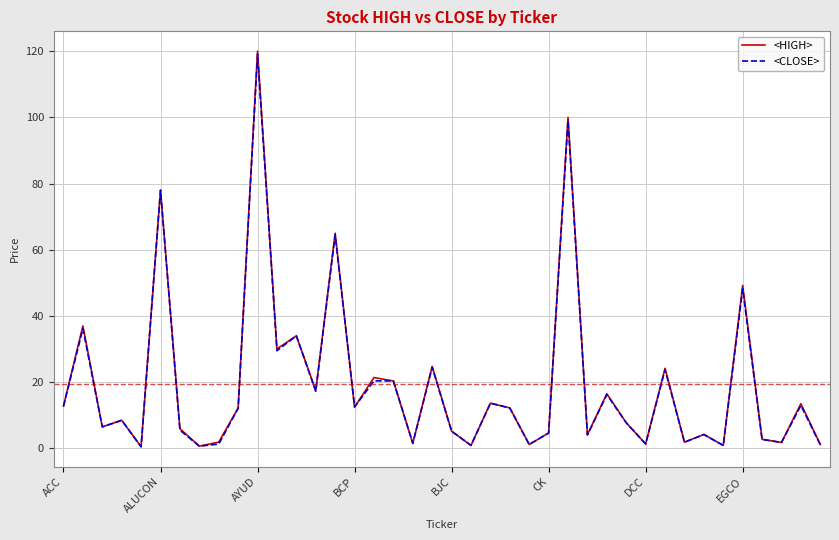

Which series has the largest range (max minus min)?

<HIGH>